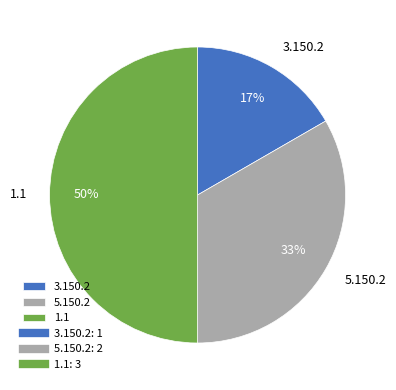

To the nearest percent, what is the combined percentage of 1.1 and 5.150.2?

83%